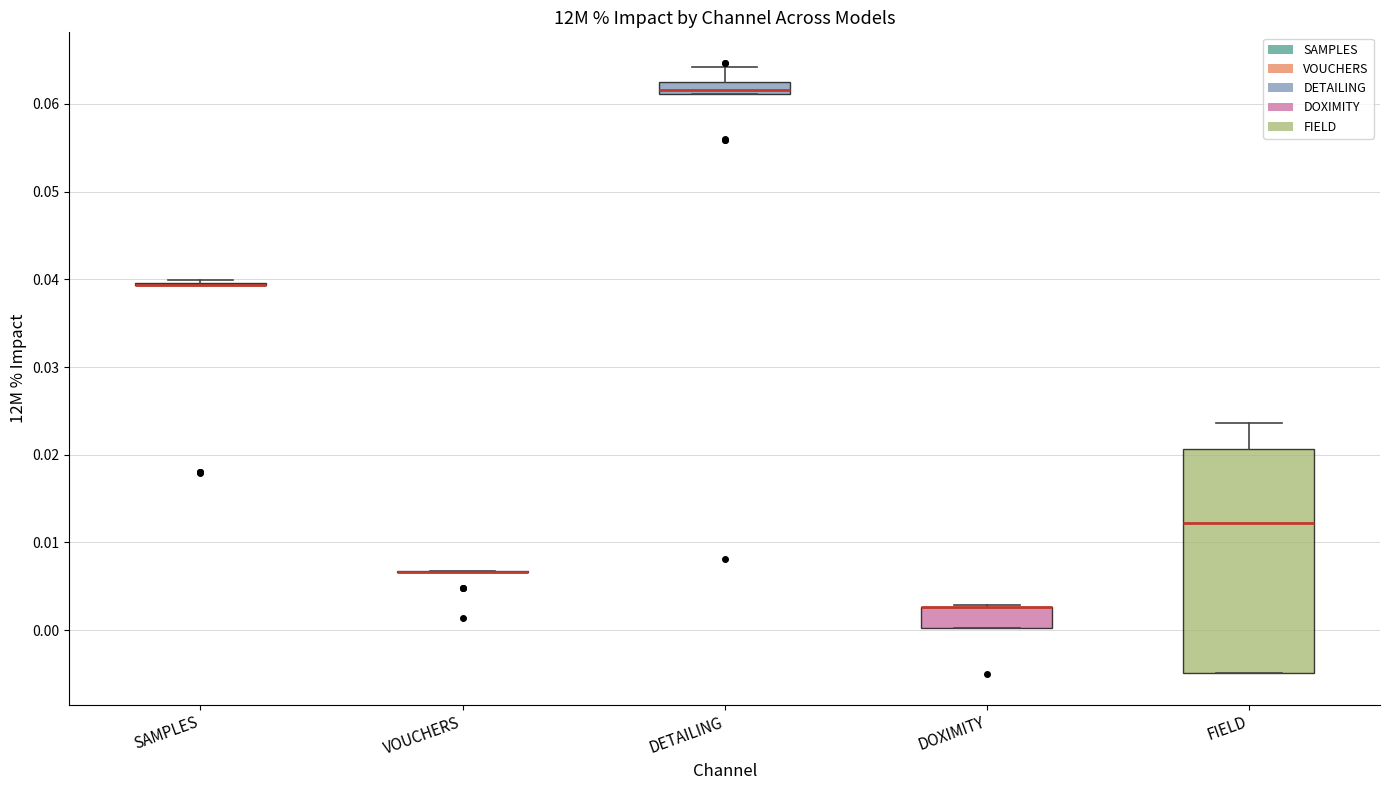

Which box is the tallest, from its lower edge to its upper edge?

FIELD